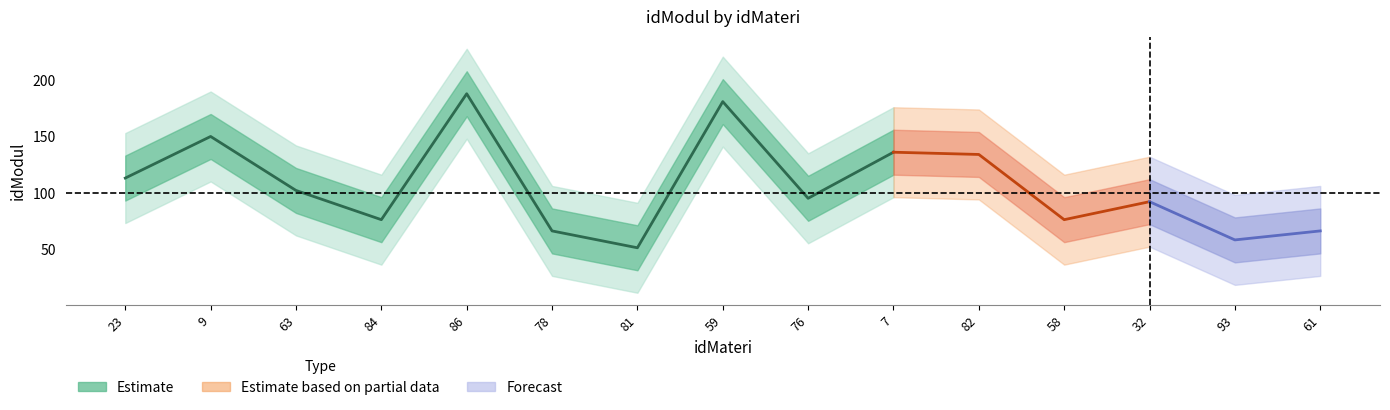

At which label is idModul_mean closest to 119?

23